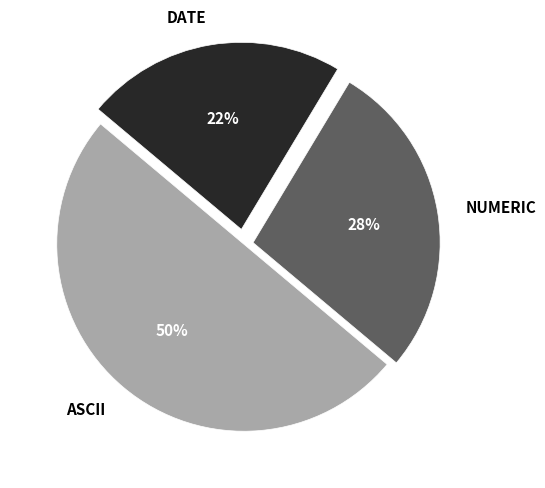

To the nearest percent, what percentage of the pie is ASCII?

50%